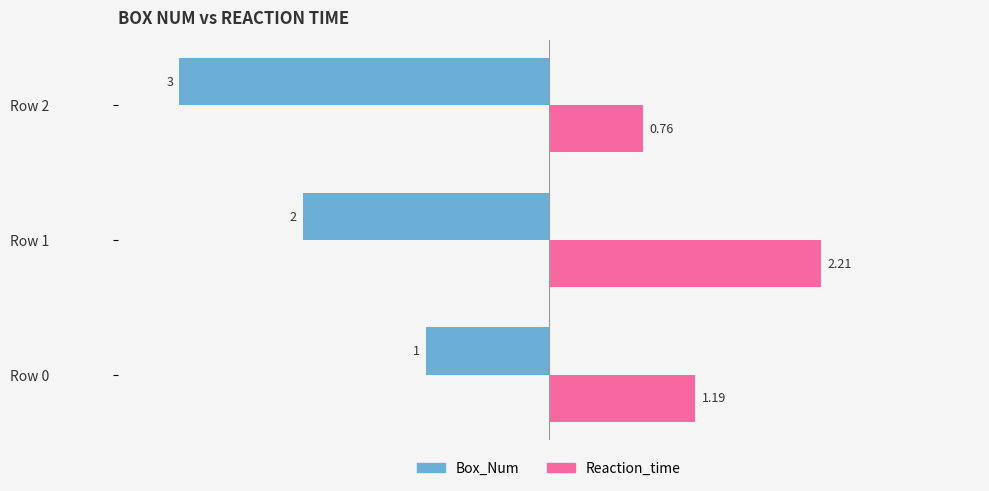

What is the sum of all Box_Num values?

-6.0